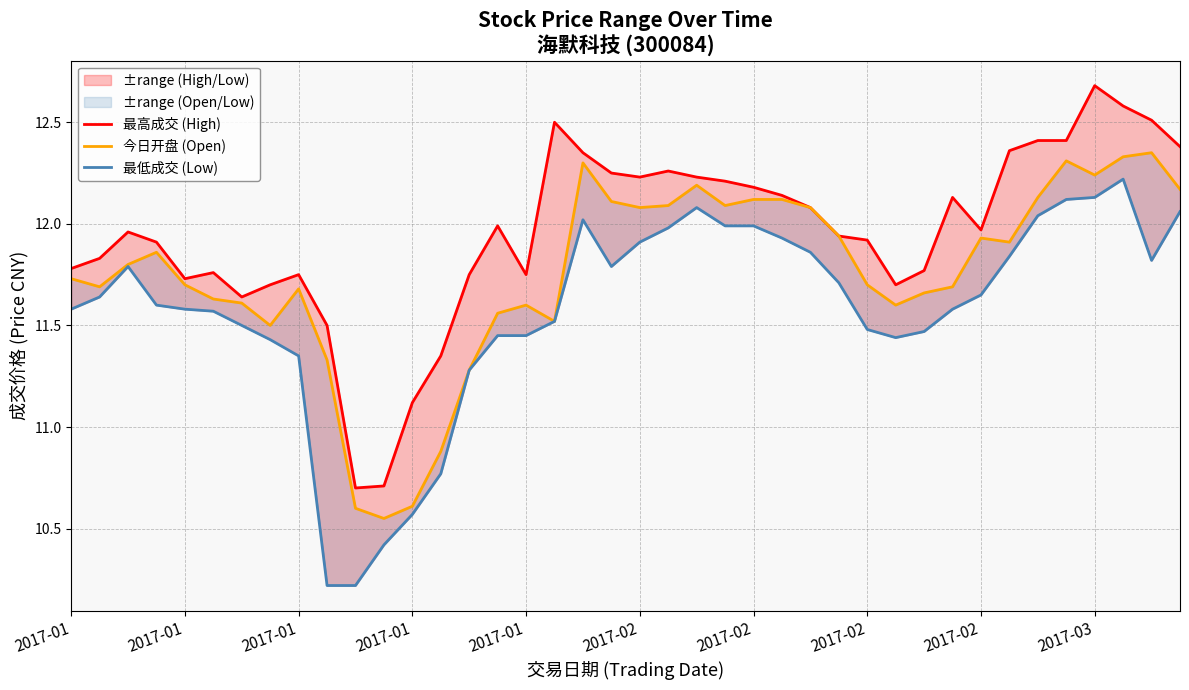

What is the difference between the maximum and minimum values in the 今日开盘 (Open) series?

1.8